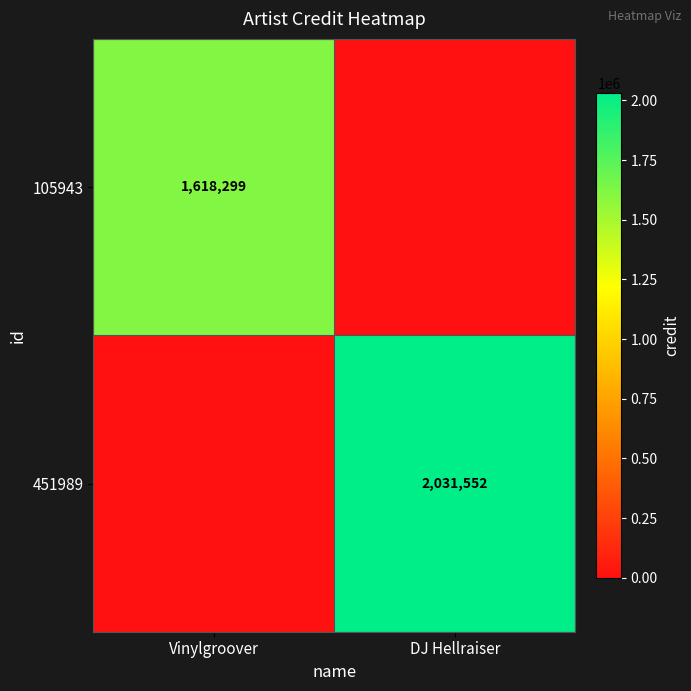

Is it true that 105943 equals 2209077 at Vinylgroover?

False